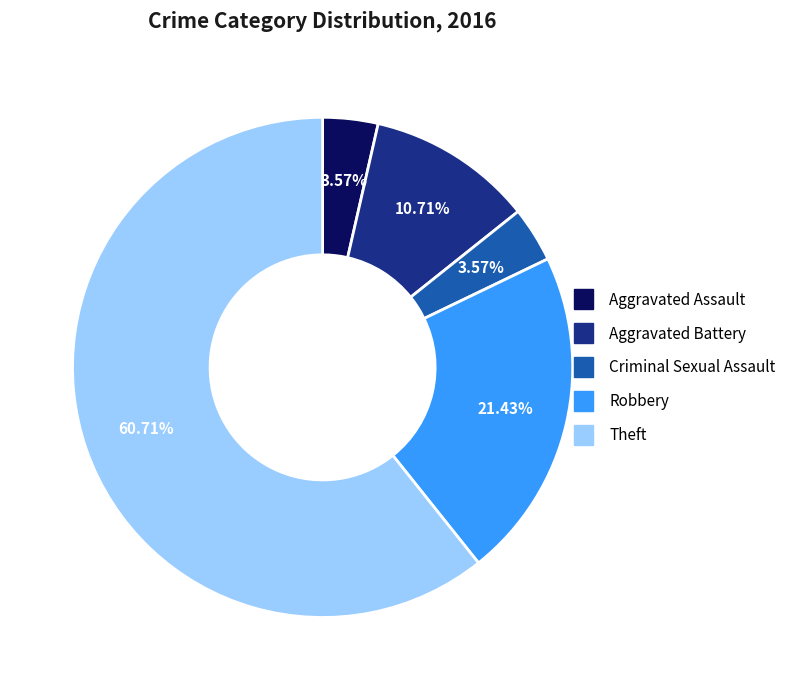

What is the total percentage of Criminal Sexual Assault and Aggravated Assault?

7.1%